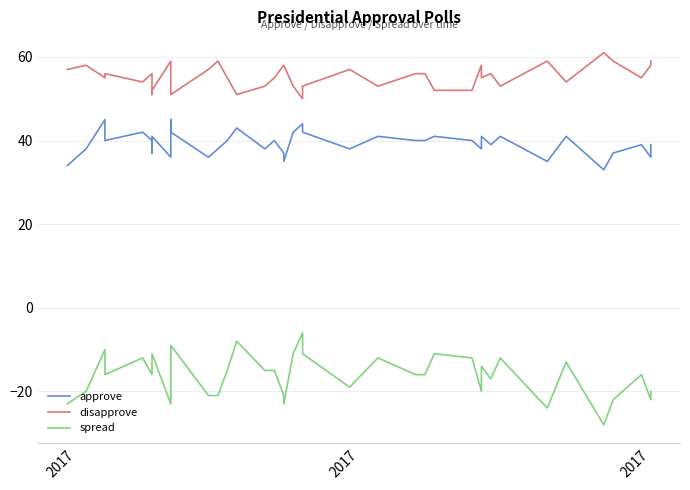

Reading left to right, list all the values displayed in this chart.

approve: 34	38	45	40	42	40	37	41	36	45	42	36	38	40	43	38	40	37	35	42	44	42	38	41	40	40	41	40	38	41	39	41	35	41	33	37	39	36	39
disapprove: 57	58	55	56	54	56	51	52	59	55	51	57	59	55	51	53	55	58	58	53	50	53	57	53	56	56	52	52	58	55	56	53	59	54	61	59	55	58	59
spread: -23	-20	-10	-16	-12	-16	-14	-11	-23	-10	-9	-21	-21	-15	-8	-15	-15	-21	-23	-11	-6	-11	-19	-12	-16	-16	-11	-12	-20	-14	-17	-12	-24	-13	-28	-22	-16	-22	-20